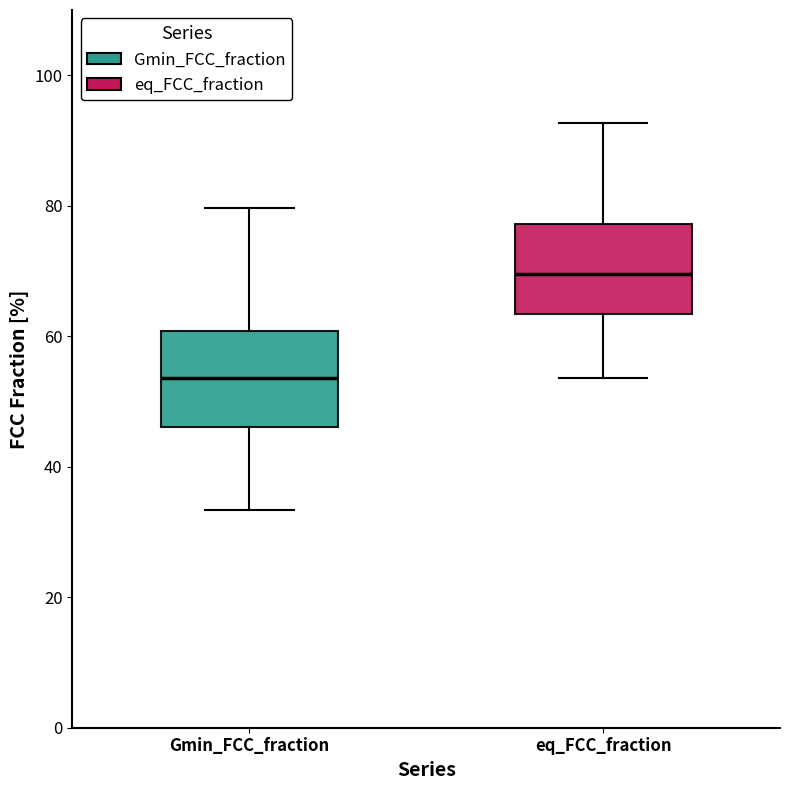

Where is the upper edge of the box for Gmin_FCC_fraction on the y-axis? The values are not printed on the chart, so give them approximately, as read against the axis.

60